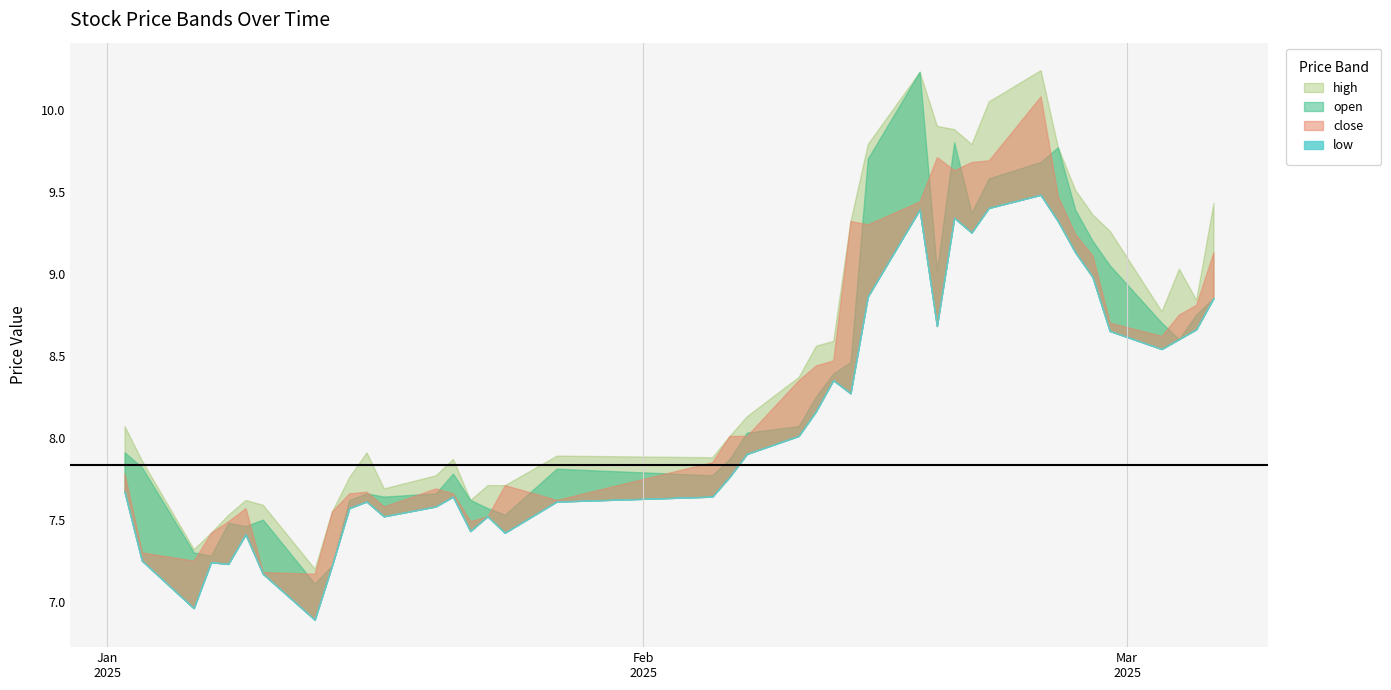

Reading left to right, what are all the values shown in this chart?

high: 8.1	7.9	7.3	7.4	7.5	7.6	7.6	7.2	7.5	7.8	7.9	7.7	7.8	7.9	7.6	7.7	7.7	7.9	7.9	8.0	8.1	8.4	8.6	8.6	9.3	9.8	10.2	9.9	9.9	9.8	10.1	10.2	9.8	9.5	9.4	9.3	8.8	9.0	8.8	9.4
open: 7.9	7.8	7.3	7.3	7.5	7.5	7.5	7.1	7.2	7.6	7.7	7.6	7.7	7.8	7.6	7.6	7.5	7.8	7.8	7.9	8.0	8.1	8.2	8.4	8.5	9.7	10.2	9.0	9.8	9.4	9.6	9.7	9.8	9.4	9.2	9.1	8.7	8.6	8.8	8.8
close: 7.8	7.3	7.2	7.4	7.5	7.6	7.2	7.2	7.5	7.7	7.7	7.6	7.7	7.7	7.5	7.5	7.7	7.6	7.8	8.0	8.0	8.3	8.4	8.5	9.3	9.3	9.4	9.7	9.6	9.7	9.7	10.1	9.5	9.2	9.1	8.7	8.6	8.8	8.8	9.1
low: 7.7	7.2	7.0	7.2	7.2	7.4	7.2	6.9	7.2	7.6	7.6	7.5	7.6	7.6	7.4	7.5	7.4	7.6	7.6	7.8	7.9	8.0	8.2	8.3	8.3	8.9	9.4	8.7	9.3	9.2	9.4	9.5	9.3	9.1	9.0	8.7	8.5	8.6	8.7	8.8